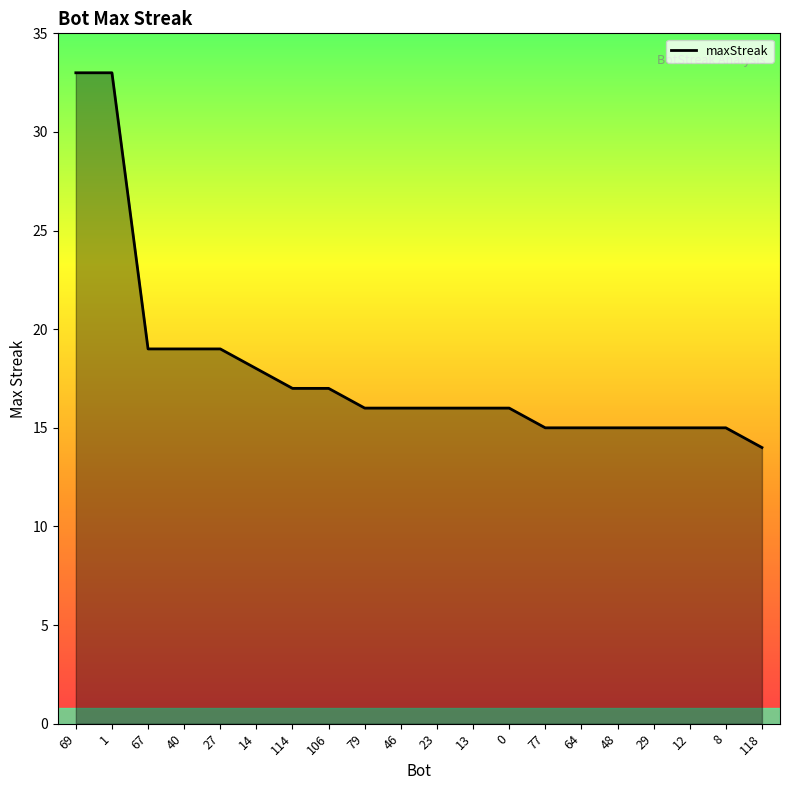

How many distinct data groups are displayed?

1